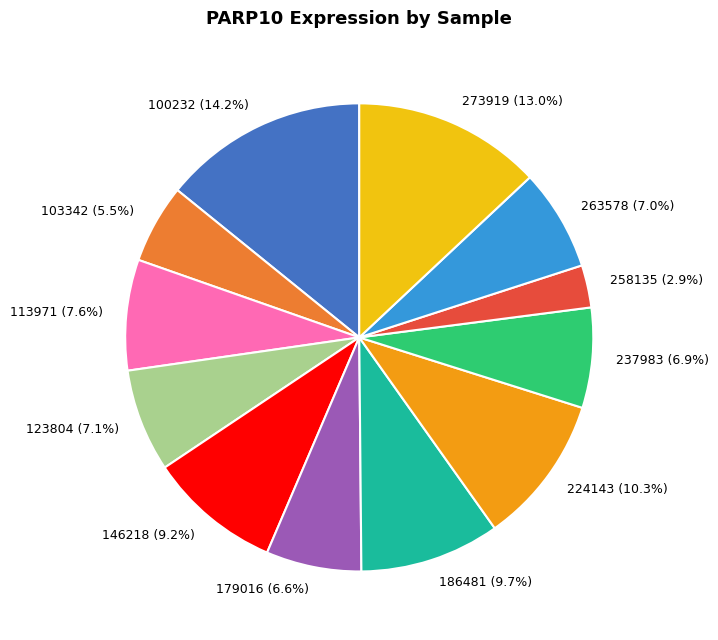

To the nearest percent, what is the difference between the 103342 and 113971 slice percentages?

2%